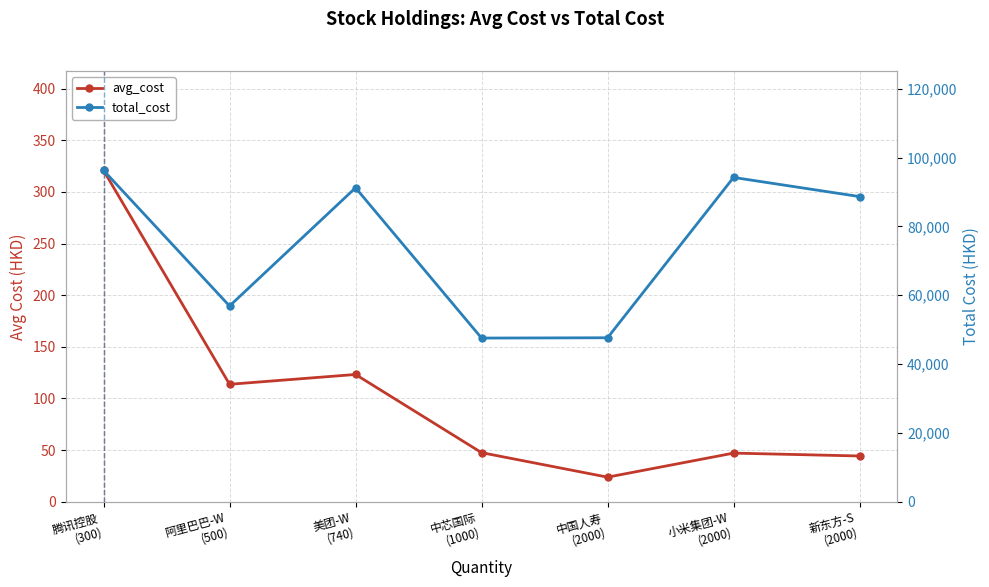

True or false: total_cost and avg_cost cross at least once.

False